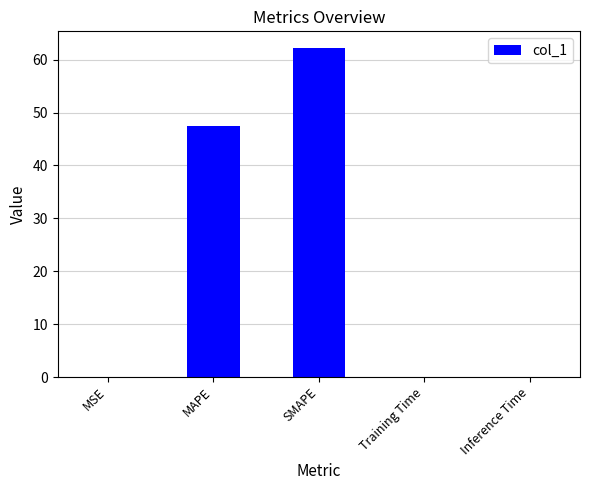

Where is the data nearest to the value 31?

MAPE